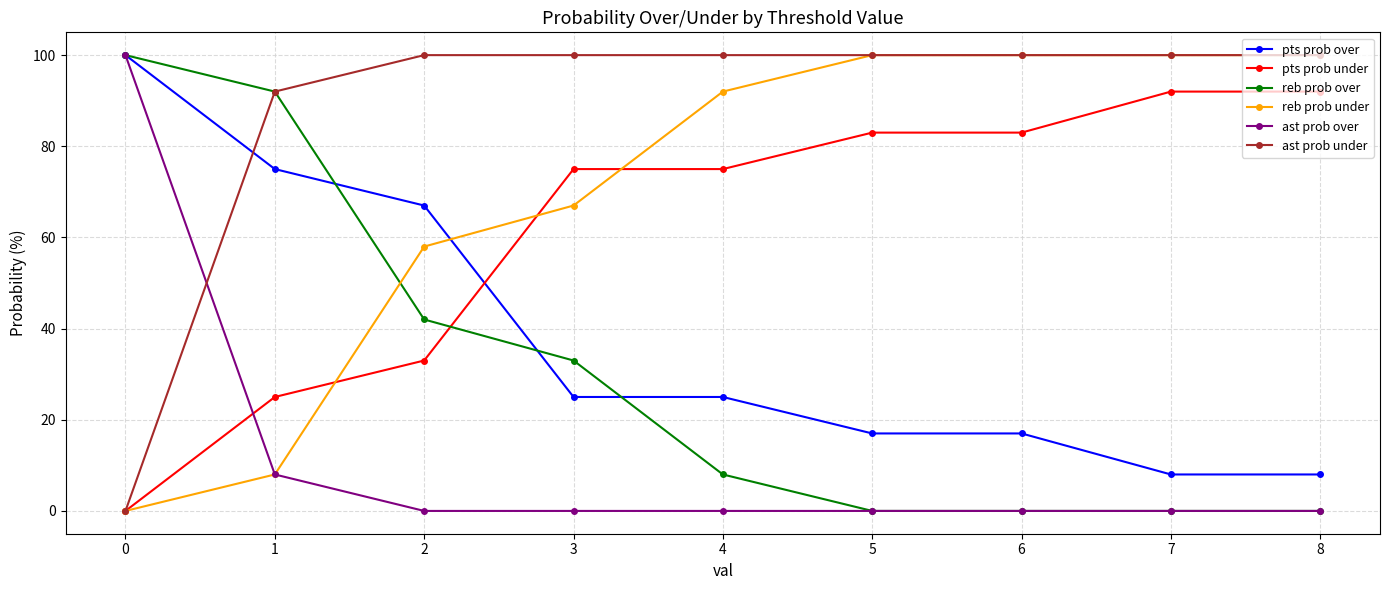

What is the spread (max minus min) of values at 0?

100